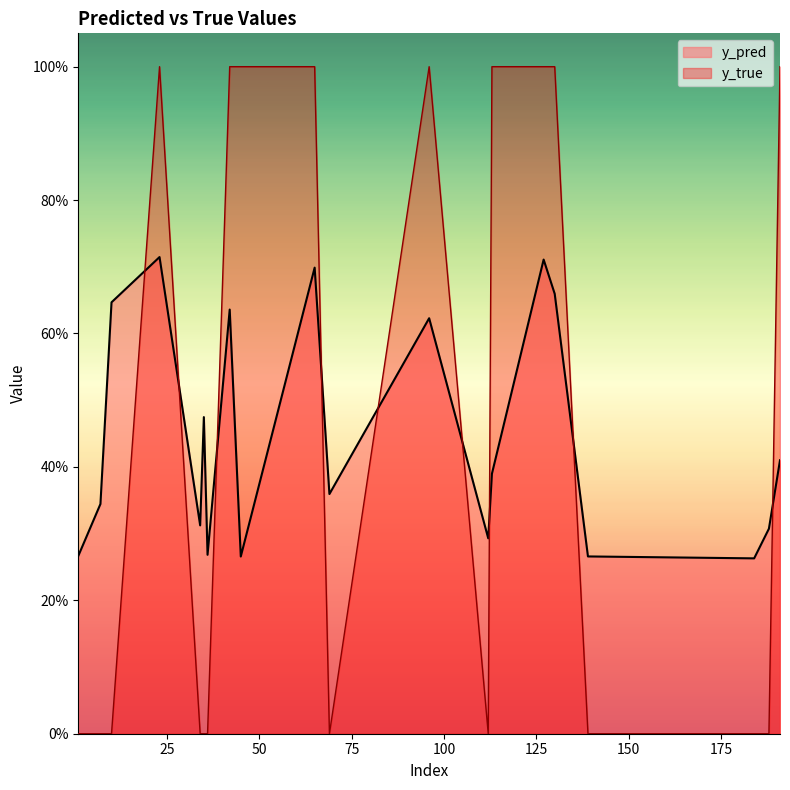

At which label does y_pred reach its peak?

23